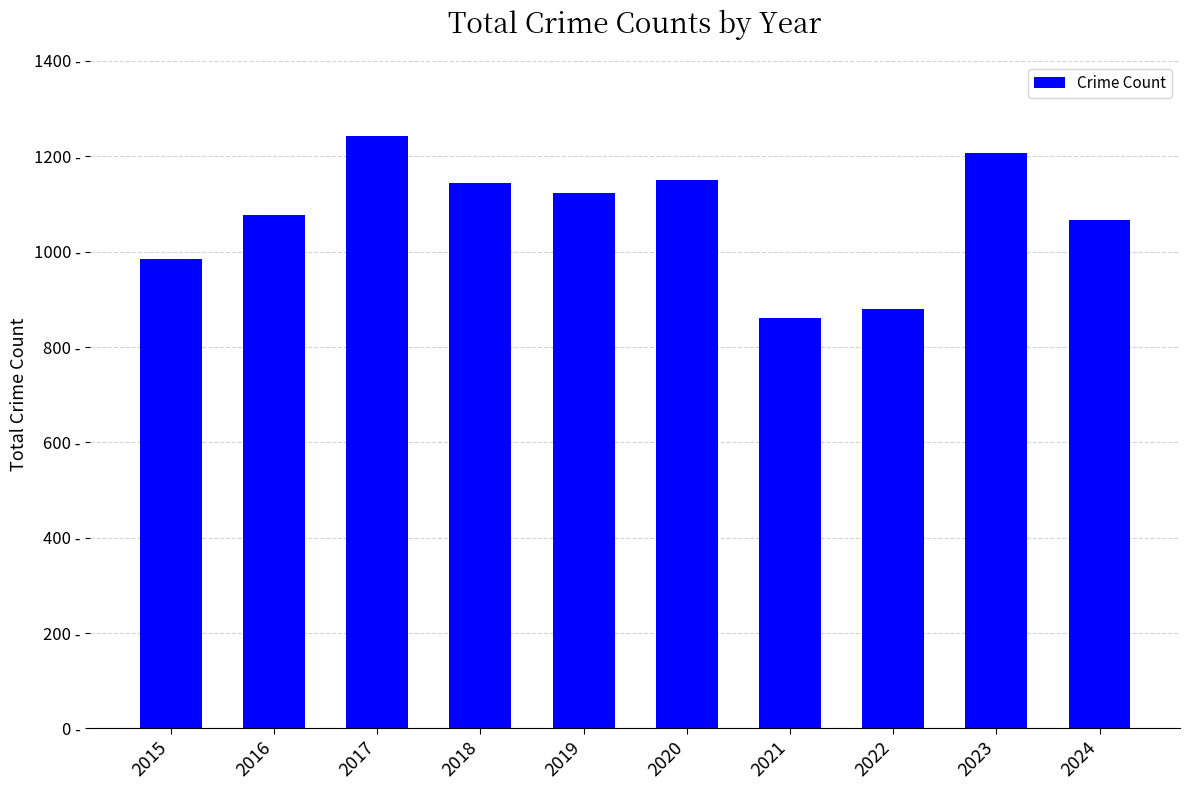

What is the greatest value displayed?

1242